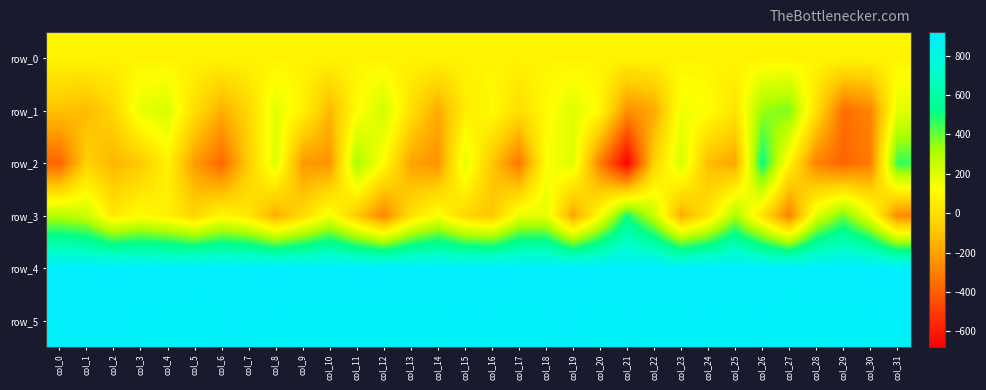

Reading right to left, extract all data points from this chart.

row_0: col_31=79.8	col_30=79.7	col_29=79.7	col_28=79.7	col_27=79.6	col_26=79.6	col_25=79.5	col_24=79.5	col_23=79.4	col_22=79.4	col_21=79.3	col_20=79.3	col_19=79.2	col_18=79.2	col_17=79.1	col_16=79.1	col_15=79.0	col_14=79.0	col_13=79.0	col_12=78.9	col_11=78.8	col_10=78.8	col_9=78.8	col_8=78.8	col_7=78.7	col_6=78.6	col_5=78.6	col_4=78.6	col_3=78.5	col_2=78.4	col_1=78.4	col_0=78.4
row_1: col_31=182.0	col_30=-293.0	col_29=-355.0	col_28=3.0	col_27=377.0	col_26=340.0	col_25=15.0	col_24=122.0	col_23=154.0	col_22=-182.0	col_21=-256.0	col_20=98.0	col_19=197.0	col_18=106.0	col_17=-5.0	col_16=110.0	col_15=44.0	col_14=-177.0	col_13=-2.0	col_12=232.0	col_11=111.0	col_10=-140.0	col_9=71.0	col_8=188.0	col_7=-35.0	col_6=-163.0	col_5=-7.0	col_4=213.0	col_3=178.0	col_2=-37.0	col_1=-129.0	col_0=-105.0
row_2: col_31=458.0	col_30=-312.0	col_29=-380.0	col_28=-294.0	col_27=78.0	col_26=523.0	col_25=-189.0	col_24=-122.0	col_23=228.0	col_22=-49.0	col_21=-679.0	col_20=-305.0	col_19=203.0	col_18=121.0	col_17=-327.0	col_16=-87.0	col_15=191.0	col_14=-248.0	col_13=-193.0	col_12=115.0	col_11=317.0	col_10=-241.0	col_9=-228.0	col_8=205.0	col_7=-67.0	col_6=-373.0	col_5=-215.0	col_4=73.0	col_3=-83.0	col_2=-143.0	col_1=-55.0	col_0=-382.0
row_3: col_31=-272.0	col_30=167.0	col_29=394.0	col_28=198.0	col_27=-301.0	col_26=10.0	col_25=317.0	col_24=18.0	col_23=-168.0	col_22=256.0	col_21=495.0	col_20=123.0	col_19=-194.0	col_18=186.0	col_17=174.0	col_16=-93.0	col_15=-32.0	col_14=142.0	col_13=0.0	col_12=-285.0	col_11=-80.0	col_10=155.0	col_9=-16.0	col_8=-167.0	col_7=30.0	col_6=91.0	col_5=-31.0	col_4=63.0	col_3=113.0	col_2=38.0	col_1=251.0	col_0=292.0
row_4: col_31=914.0	col_30=916.0	col_29=914.0	col_28=912.0	col_27=909.0	col_26=912.0	col_25=915.0	col_24=912.0	col_23=912.0	col_22=916.0	col_21=913.0	col_20=915.0	col_19=915.0	col_18=911.0	col_17=912.0	col_16=920.0	col_15=912.0	col_14=914.0	col_13=908.0	col_12=916.0	col_11=917.0	col_10=911.0	col_9=910.0	col_8=917.0	col_7=912.0	col_6=911.0	col_5=908.0	col_4=908.0	col_3=911.0	col_2=915.0	col_1=910.0	col_0=909.0
row_5: col_31=895.0	col_30=894.0	col_29=890.0	col_28=893.0	col_27=883.0	col_26=896.0	col_25=888.0	col_24=895.0	col_23=894.0	col_22=891.0	col_21=896.0	col_20=890.0	col_19=899.0	col_18=894.0	col_17=890.0	col_16=895.0	col_15=894.0	col_14=893.0	col_13=889.0	col_12=894.0	col_11=892.0	col_10=894.0	col_9=889.0	col_8=895.0	col_7=895.0	col_6=896.0	col_5=886.0	col_4=894.0	col_3=894.0	col_2=898.0	col_1=896.0	col_0=895.0